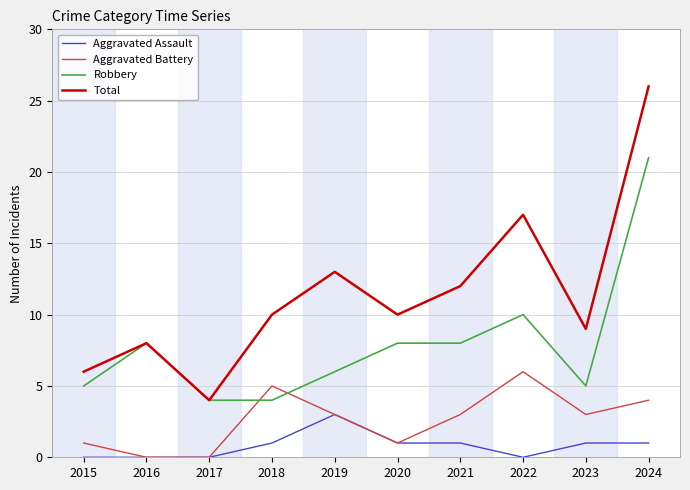

What is the sum of the Aggravated Battery values at 2016 and 2015?

1